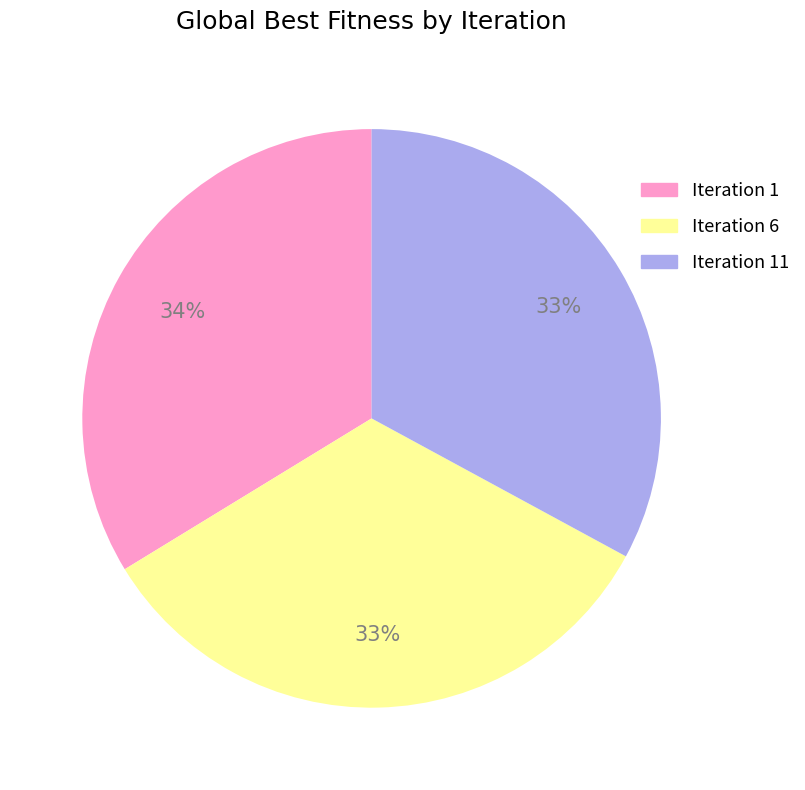

To the nearest percent, what is the difference between the largest and smallest slice percentages?

1%